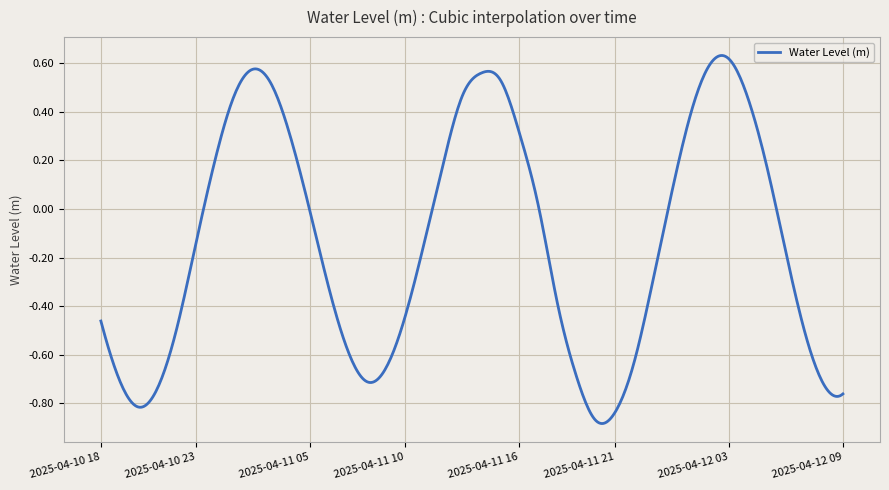

What is the difference between the maximum and minimum values?

1.5